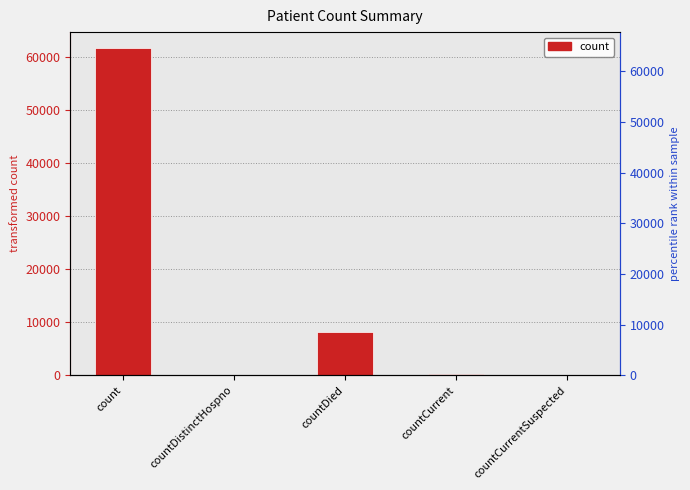

Which label corresponds to the largest value in the chart?

count